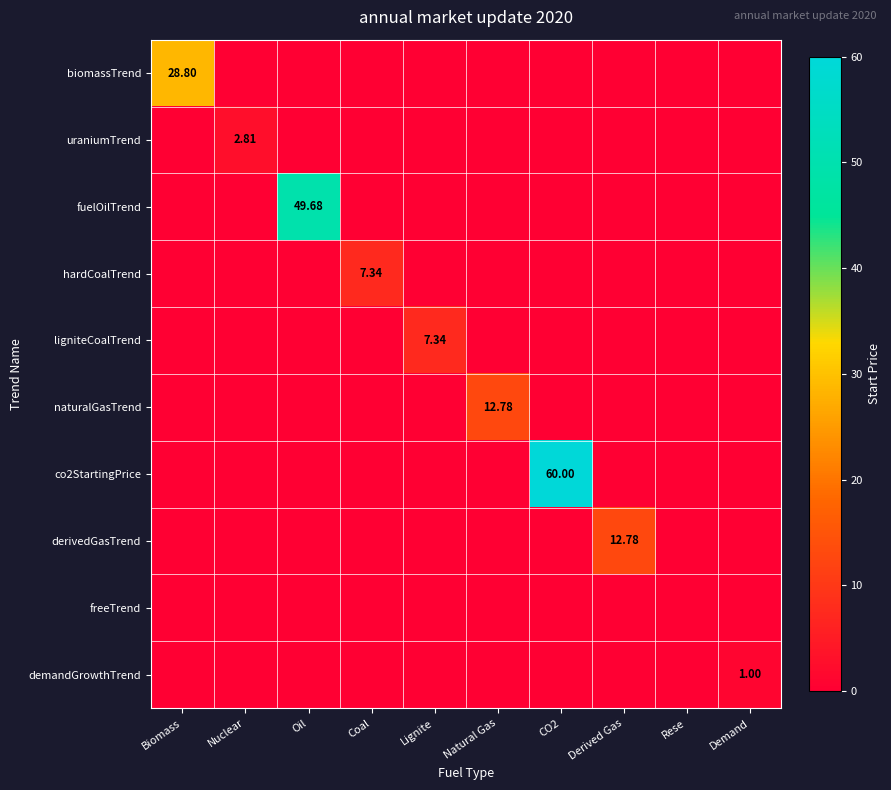

Between CO2 and Rese, which is larger?

CO2